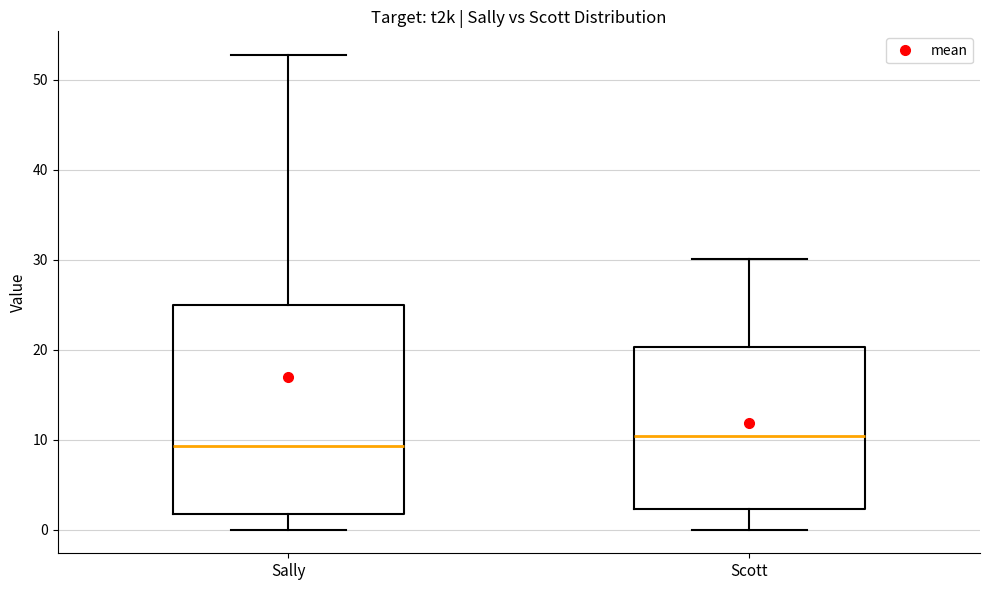

Reading left to right, read every box against the y-axis: the position of its median line, the range the box covers, and the ends of its whiskers. The values are not printed on the chart, so give them approximately, as read against the axis.

Sally: median 9, box 2 to 25, whiskers 0 to 53
Scott: median 10, box 2 to 20, whiskers 0 to 30